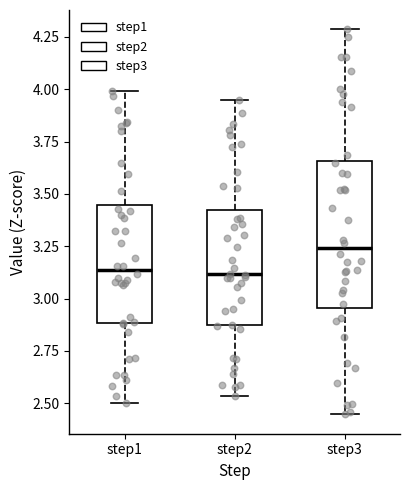

Comparing the boxes themselves (not the whiskers), which one is the tallest?

step3